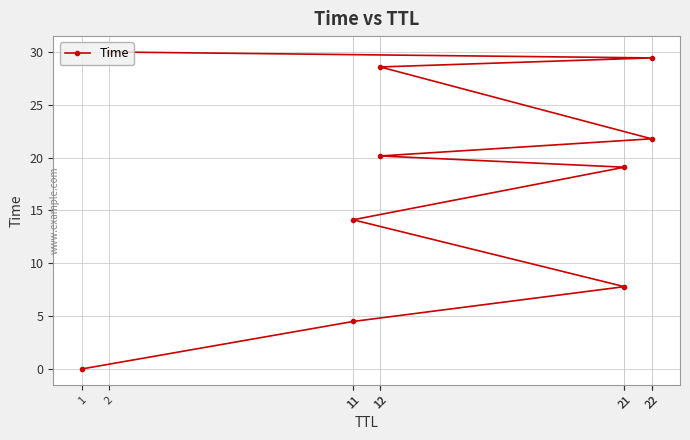

How many distinct data groups are displayed?

1